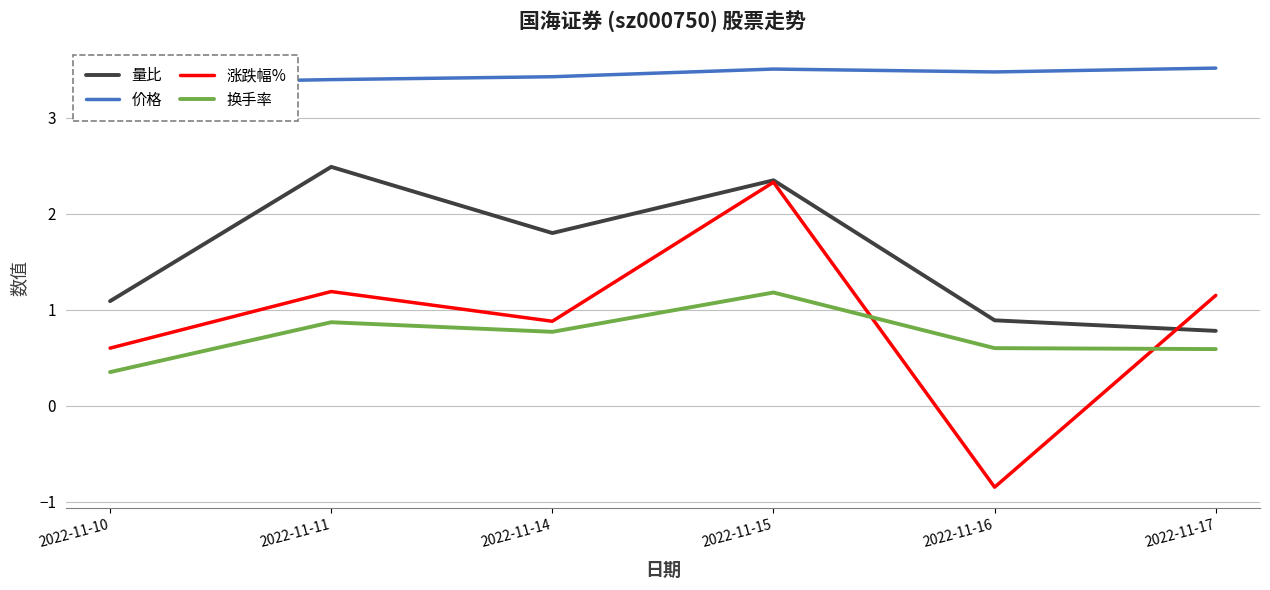

What is the average value of the 量比 series?

1.6